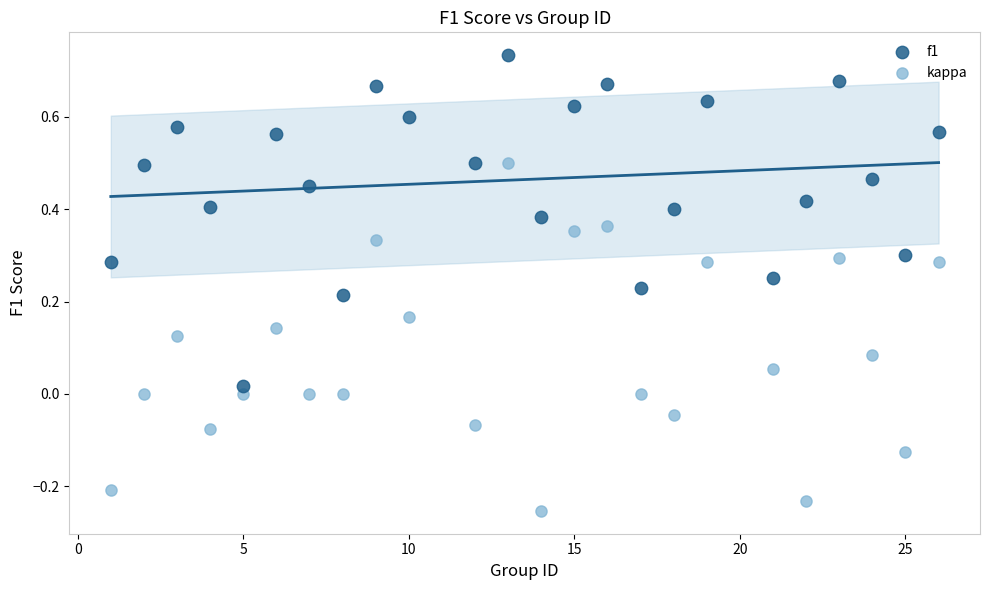

Across all data points, what is the range of X values (max minus min)?

25.0